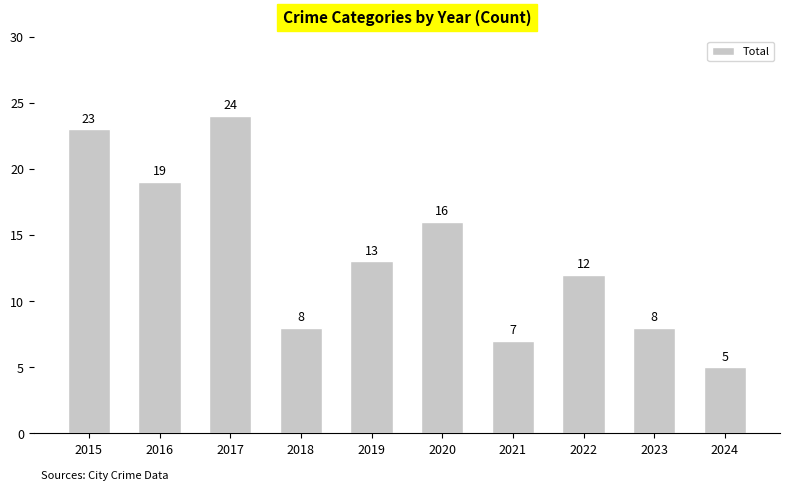

Which has a higher value, 2020 or 2016?

2016